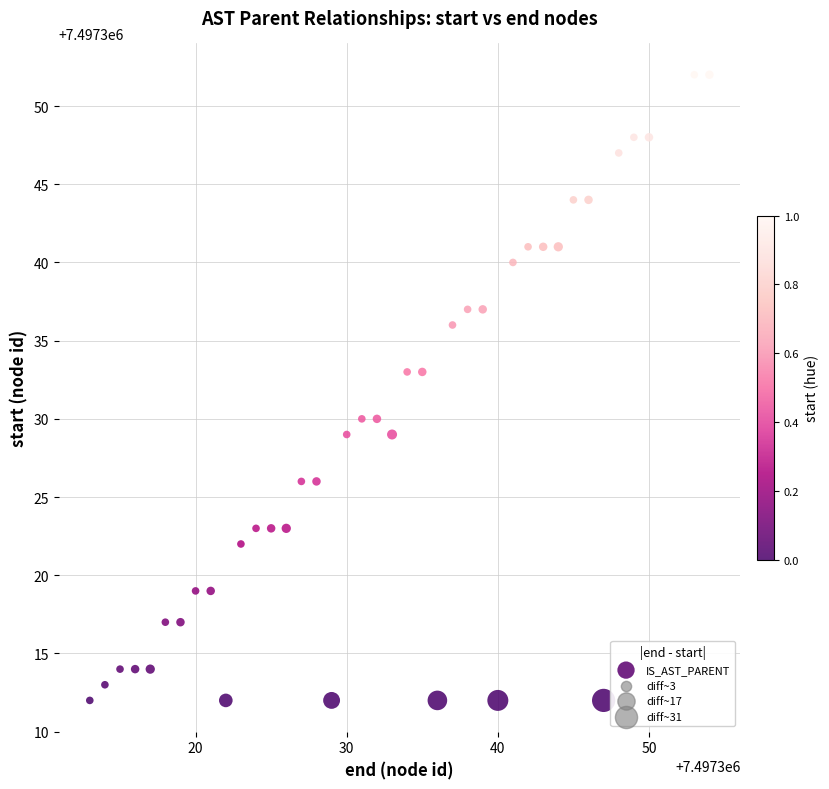

What is the range of X values (max minus min)?

41